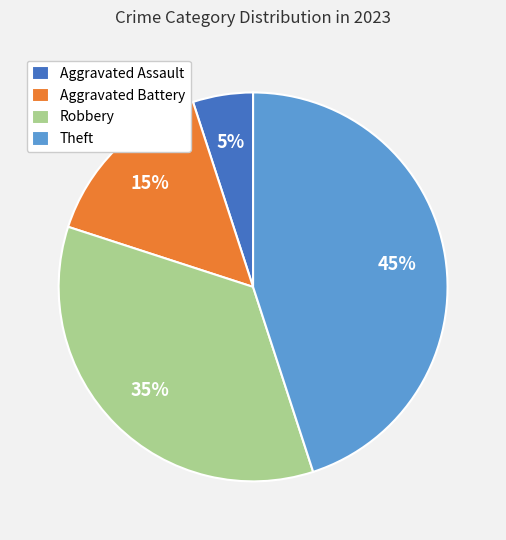

Is it true that Theft is 33% of the pie?

False